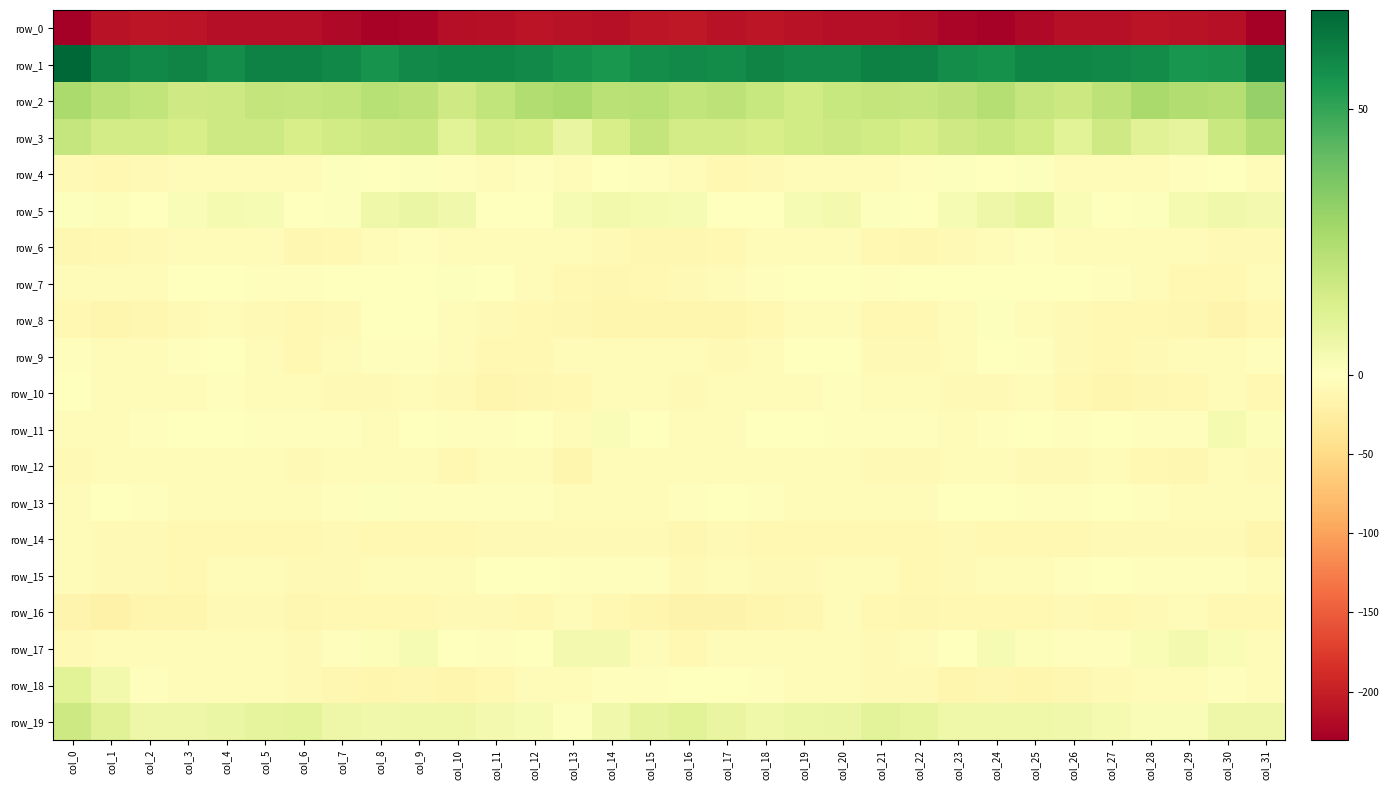

Reading left to right, extract all data points from this chart.

row_0: col_0=-230.8	col_1=-211.6	col_2=-209.1	col_3=-210.0	col_4=-214.8	col_5=-215.0	col_6=-215.1	col_7=-221.8	col_8=-227.2	col_9=-224.8	col_10=-215.9	col_11=-214.4	col_12=-210.8	col_13=-211.7	col_14=-213.8	col_15=-208.8	col_16=-205.9	col_17=-212.1	col_18=-208.0	col_19=-212.4	col_20=-215.2	col_21=-215.1	col_22=-216.6	col_23=-224.5	col_24=-227.4	col_25=-221.3	col_26=-214.5	col_27=-213.7	col_28=-210.3	col_29=-212.4	col_30=-214.5	col_31=-230.6
row_1: col_0=68.6	col_1=61.2	col_2=59.5	col_3=60.4	col_4=57.9	col_5=60.7	col_6=61.0	col_7=59.3	col_8=55.9	col_9=58.9	col_10=60.0	col_11=59.6	col_12=58.6	col_13=56.3	col_14=55.2	col_15=57.5	col_16=58.9	col_17=58.3	col_18=60.5	col_19=58.9	col_20=58.5	col_21=61.4	col_22=60.7	col_23=57.9	col_24=56.5	col_25=59.8	col_26=59.8	col_27=59.1	col_28=58.2	col_29=55.6	col_30=56.2	col_31=62.2
row_2: col_0=25.8	col_1=22.0	col_2=20.1	col_3=16.2	col_4=17.0	col_5=19.4	col_6=18.9	col_7=20.2	col_8=22.6	col_9=21.2	col_10=16.4	col_11=20.2	col_12=24.4	col_13=26.1	col_14=22.0	col_15=22.9	col_16=20.2	col_17=21.0	col_18=18.4	col_19=15.6	col_20=18.2	col_21=19.5	col_22=19.0	col_23=20.8	col_24=23.3	col_25=18.9	col_26=17.4	col_27=21.2	col_28=26.5	col_29=24.1	col_30=23.3	col_31=30.8
row_3: col_0=19.0	col_1=15.4	col_2=15.4	col_3=14.3	col_4=17.0	col_5=16.6	col_6=14.5	col_7=15.8	col_8=17.2	col_9=18.2	col_10=10.5	col_11=14.7	col_12=14.1	col_13=7.8	col_14=14.2	col_15=19.4	col_16=15.1	col_17=15.5	col_18=14.3	col_19=15.6	col_20=17.1	col_21=15.8	col_22=14.4	col_23=16.2	col_24=18.2	col_25=15.7	col_26=10.5	col_27=16.2	col_28=11.1	col_29=8.8	col_30=18.1	col_31=24.1
row_4: col_0=-8.2	col_1=-9.3	col_2=-8.9	col_3=-6.3	col_4=-4.4	col_5=-6.0	col_6=-4.8	col_7=0.7	col_8=-0.3	col_9=1.0	col_10=-3.5	col_11=-5.4	col_12=-3.5	col_13=-4.2	col_14=-0.9	col_15=-2.4	col_16=-6.4	col_17=-10.0	col_18=-7.5	col_19=-5.5	col_20=-4.2	col_21=-7.2	col_22=-2.0	col_23=0.6	col_24=-0.3	col_25=0.9	col_26=-5.8	col_27=-3.7	col_28=-4.7	col_29=-2.6	col_30=-1.1	col_31=-5.4
row_5: col_0=1.0	col_1=1.1	col_2=-0.6	col_3=1.7	col_4=3.5	col_5=2.7	col_6=-1.0	col_7=1.0	col_8=5.5	col_9=7.5	col_10=5.3	col_11=0.3	col_12=-0.0	col_13=2.7	col_14=4.4	col_15=3.6	col_16=2.8	col_17=-0.2	col_18=0.1	col_19=2.7	col_20=3.9	col_21=0.9	col_22=-0.8	col_23=2.8	col_24=6.2	col_25=8.2	col_26=2.6	col_27=0.1	col_28=0.5	col_29=3.5	col_30=4.9	col_31=4.1
row_6: col_0=-12.3	col_1=-9.9	col_2=-7.9	col_3=-5.1	col_4=-4.3	col_5=-7.1	col_6=-12.1	col_7=-10.4	col_8=-4.9	col_9=-2.8	col_10=-4.2	col_11=-5.7	col_12=-4.9	col_13=-4.7	col_14=-8.2	col_15=-11.3	col_16=-12.4	col_17=-9.5	col_18=-6.7	col_19=-4.4	col_20=-4.7	col_21=-9.4	col_22=-12.4	col_23=-8.0	col_24=-3.9	col_25=-2.5	col_26=-5.2	col_27=-5.9	col_28=-3.8	col_29=-6.5	col_30=-8.1	col_31=-9.0
row_7: col_0=-4.4	col_1=-4.6	col_2=-4.5	col_3=-1.0	col_4=-1.4	col_5=-1.8	col_6=-2.2	col_7=-1.4	col_8=-0.2	col_9=0.1	col_10=0.7	col_11=-1.5	col_12=-5.7	col_13=-9.5	col_14=-11.1	col_15=-10.6	col_16=-8.4	col_17=-5.1	col_18=-2.9	col_19=-1.1	col_20=-1.2	col_21=-2.3	col_22=-1.6	col_23=-1.4	col_24=0.3	col_25=0.1	col_26=0.4	col_27=-3.3	col_28=-6.9	col_29=-10.5	col_30=-10.0	col_31=-4.8
row_8: col_0=-10.1	col_1=-13.6	col_2=-11.2	col_3=-7.8	col_4=-6.1	col_5=-8.8	col_6=-9.8	col_7=-7.7	col_8=-0.4	col_9=-1.6	col_10=-6.7	col_11=-9.0	col_12=-10.6	col_13=-11.8	col_14=-14.4	col_15=-13.9	col_16=-13.2	col_17=-13.4	col_18=-9.7	col_19=-6.8	col_20=-6.7	col_21=-9.6	col_22=-9.7	col_23=-5.2	col_24=1.0	col_25=-4.2	col_26=-7.7	col_27=-10.1	col_28=-10.6	col_29=-12.6	col_30=-14.9	col_31=-9.9
row_9: col_0=-3.3	col_1=-7.0	col_2=-6.0	col_3=-3.1	col_4=-0.2	col_5=-5.9	col_6=-9.2	col_7=-6.6	col_8=-2.6	col_9=-2.0	col_10=-6.2	col_11=-9.2	col_12=-9.1	col_13=-7.2	col_14=-6.1	col_15=-4.2	col_16=-6.5	col_17=-7.2	col_18=-5.3	col_19=-1.2	col_20=-1.4	col_21=-8.3	col_22=-8.8	col_23=-4.9	col_24=-1.5	col_25=-3.3	col_26=-7.7	col_27=-9.6	col_28=-8.2	col_29=-6.9	col_30=-5.9	col_31=-3.0
row_10: col_0=-1.1	col_1=-6.4	col_2=-4.8	col_3=-4.4	col_4=-2.8	col_5=-5.0	col_6=-6.7	col_7=-7.9	col_8=-8.8	col_9=-6.2	col_10=-7.9	col_11=-13.5	col_12=-12.4	col_13=-10.7	col_14=-7.1	col_15=-7.1	col_16=-9.0	col_17=-6.9	col_18=-4.3	col_19=-3.8	col_20=-2.9	col_21=-6.3	col_22=-6.8	col_23=-8.5	col_24=-8.0	col_25=-6.0	col_26=-10.3	col_27=-13.8	col_28=-11.5	col_29=-9.6	col_30=-6.5	col_31=-9.7
row_11: col_0=-5.4	col_1=-4.4	col_2=-2.3	col_3=-0.7	col_4=-1.0	col_5=-2.4	col_6=-2.4	col_7=-2.2	col_8=-4.4	col_9=-0.1	col_10=-3.1	col_11=-2.0	col_12=-0.8	col_13=-4.0	col_14=1.7	col_15=-0.3	col_16=-6.0	col_17=-3.6	col_18=-1.6	col_19=-0.3	col_20=-1.8	col_21=-2.6	col_22=-1.9	col_23=-3.7	col_24=-2.9	col_25=-0.6	col_26=-3.4	col_27=-0.9	col_28=-2.0	col_29=-2.9	col_30=3.7	col_31=1.3
row_12: col_0=-7.4	col_1=-4.9	col_2=-4.9	col_3=-5.7	col_4=-6.0	col_5=-6.5	col_6=-8.6	col_7=-6.9	col_8=-5.5	col_9=-7.0	col_10=-9.0	col_11=-5.6	col_12=-6.9	col_13=-13.3	col_14=-6.8	col_15=-6.7	col_16=-6.1	col_17=-4.1	col_18=-5.2	col_19=-6.0	col_20=-6.0	col_21=-7.5	col_22=-8.3	col_23=-6.3	col_24=-5.4	col_25=-8.3	col_26=-8.1	col_27=-4.6	col_28=-10.0	col_29=-12.0	col_30=-5.2	col_31=-8.7
row_13: col_0=-5.8	col_1=-1.4	col_2=-2.2	col_3=-3.7	col_4=-4.0	col_5=-4.0	col_6=-5.7	col_7=-3.2	col_8=0.5	col_9=-2.1	col_10=-3.0	col_11=-2.2	col_12=-1.9	col_13=-3.9	col_14=-4.4	col_15=-5.4	col_16=-3.4	col_17=-0.7	col_18=-2.7	col_19=-4.4	col_20=-3.7	col_21=-5.1	col_22=-5.2	col_23=-1.3	col_24=0.1	col_25=-2.7	col_26=-3.0	col_27=-1.4	col_28=-3.0	col_29=-4.0	col_30=-5.0	col_31=-6.9
row_14: col_0=-6.4	col_1=-8.8	col_2=-8.1	col_3=-10.3	col_4=-9.3	col_5=-9.3	col_6=-9.8	col_7=-9.0	col_8=-10.1	col_9=-9.9	col_10=-10.7	col_11=-7.7	col_12=-8.0	col_13=-8.4	col_14=-7.6	col_15=-9.0	col_16=-11.3	col_17=-8.4	col_18=-9.1	col_19=-10.2	col_20=-9.6	col_21=-9.2	col_22=-9.9	col_23=-8.7	col_24=-10.2	col_25=-10.0	col_26=-9.8	col_27=-7.6	col_28=-8.2	col_29=-8.1	col_30=-8.2	col_31=-13.3
row_15: col_0=-5.8	col_1=-7.5	col_2=-7.4	col_3=-9.4	col_4=-5.9	col_5=-5.3	col_6=-8.3	col_7=-9.0	col_8=-7.2	col_9=-4.9	col_10=-3.7	col_11=-0.0	col_12=-1.6	col_13=-3.1	col_14=-3.2	col_15=-3.1	col_16=-7.7	col_17=-6.8	col_18=-8.8	col_19=-8.1	col_20=-5.7	col_21=-5.7	col_22=-9.5	col_23=-8.0	col_24=-6.6	col_25=-4.2	col_26=-2.0	col_27=-0.7	col_28=-2.0	col_29=-3.3	col_30=-3.5	col_31=-5.3
row_16: col_0=-16.2	col_1=-18.1	col_2=-14.4	col_3=-12.8	col_4=-7.9	col_5=-7.8	col_6=-11.0	col_7=-9.7	col_8=-9.3	col_9=-10.6	col_10=-8.7	col_11=-8.4	col_12=-9.6	col_13=-6.5	col_14=-9.1	col_15=-13.1	col_16=-16.8	col_17=-17.2	col_18=-13.4	col_19=-11.3	col_20=-7.0	col_21=-9.4	col_22=-11.0	col_23=-9.2	col_24=-10.1	col_25=-9.6	col_26=-8.3	col_27=-9.4	col_28=-8.2	col_29=-7.0	col_30=-10.3	col_31=-9.5
row_17: col_0=-7.9	col_1=-6.9	col_2=-5.2	col_3=-4.5	col_4=-4.6	col_5=-6.6	col_6=-7.3	col_7=-3.5	col_8=1.4	col_9=3.1	col_10=-1.3	col_11=-2.1	col_12=0.3	col_13=4.0	col_14=4.0	col_15=-4.1	col_16=-9.1	col_17=-6.4	col_18=-4.9	col_19=-4.3	col_20=-5.3	col_21=-7.6	col_22=-6.4	col_23=-1.5	col_24=3.1	col_25=1.5	col_26=-2.1	col_27=-1.8	col_28=2.2	col_29=4.2	col_30=2.2	col_31=-3.7
row_18: col_0=10.4	col_1=4.4	col_2=-2.2	col_3=-4.9	col_4=-6.1	col_5=-7.2	col_6=-7.8	col_7=-12.4	col_8=-13.4	col_9=-11.9	col_10=-13.2	col_11=-10.2	col_12=-6.3	col_13=-5.1	col_14=-3.1	col_15=-2.4	col_16=0.4	col_17=0.4	col_18=-3.4	col_19=-5.4	col_20=-6.4	col_21=-7.6	col_22=-8.8	col_23=-13.7	col_24=-11.9	col_25=-13.2	col_26=-12.5	col_27=-8.7	col_28=-5.6	col_29=-4.5	col_30=-3.5	col_31=-7.2
row_19: col_0=16.9	col_1=11.1	col_2=6.0	col_3=6.3	col_4=7.3	col_5=8.6	col_6=9.3	col_7=6.2	col_8=5.1	col_9=5.7	col_10=5.6	col_11=3.9	col_12=3.0	col_13=0.8	col_14=5.2	col_15=8.7	col_16=10.7	col_17=7.9	col_18=5.8	col_19=6.8	col_20=7.4	col_21=9.7	col_22=8.3	col_23=5.4	col_24=5.5	col_25=5.4	col_26=5.0	col_27=3.7	col_28=1.7	col_29=2.1	col_30=6.3	col_31=6.2